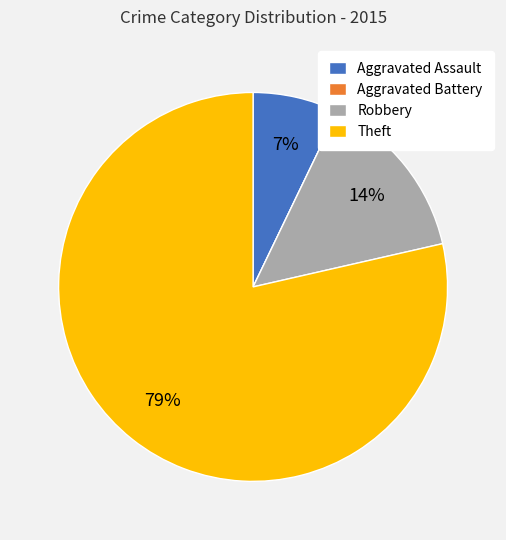

Which has a higher value, Aggravated Assault or Theft?

Theft